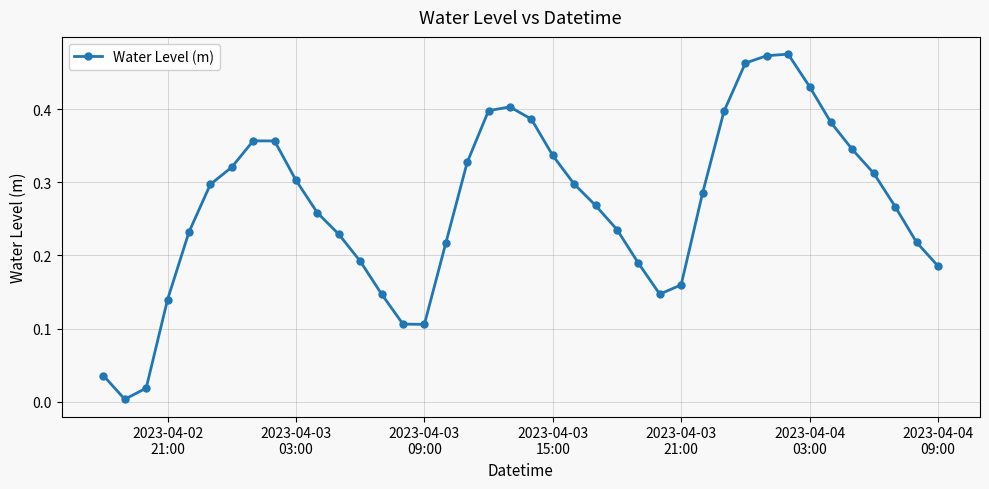

True or false: the data has more than 2 interior local peaks.

True